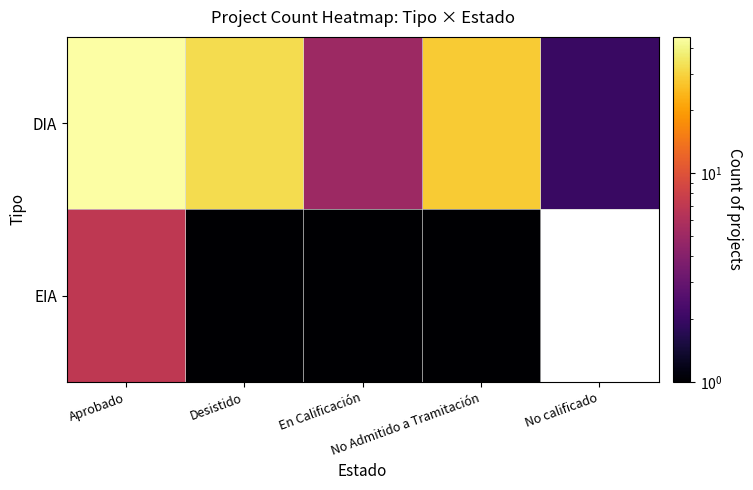

What is the sum of the DIA values at Desistido and En Calificación?

37.0